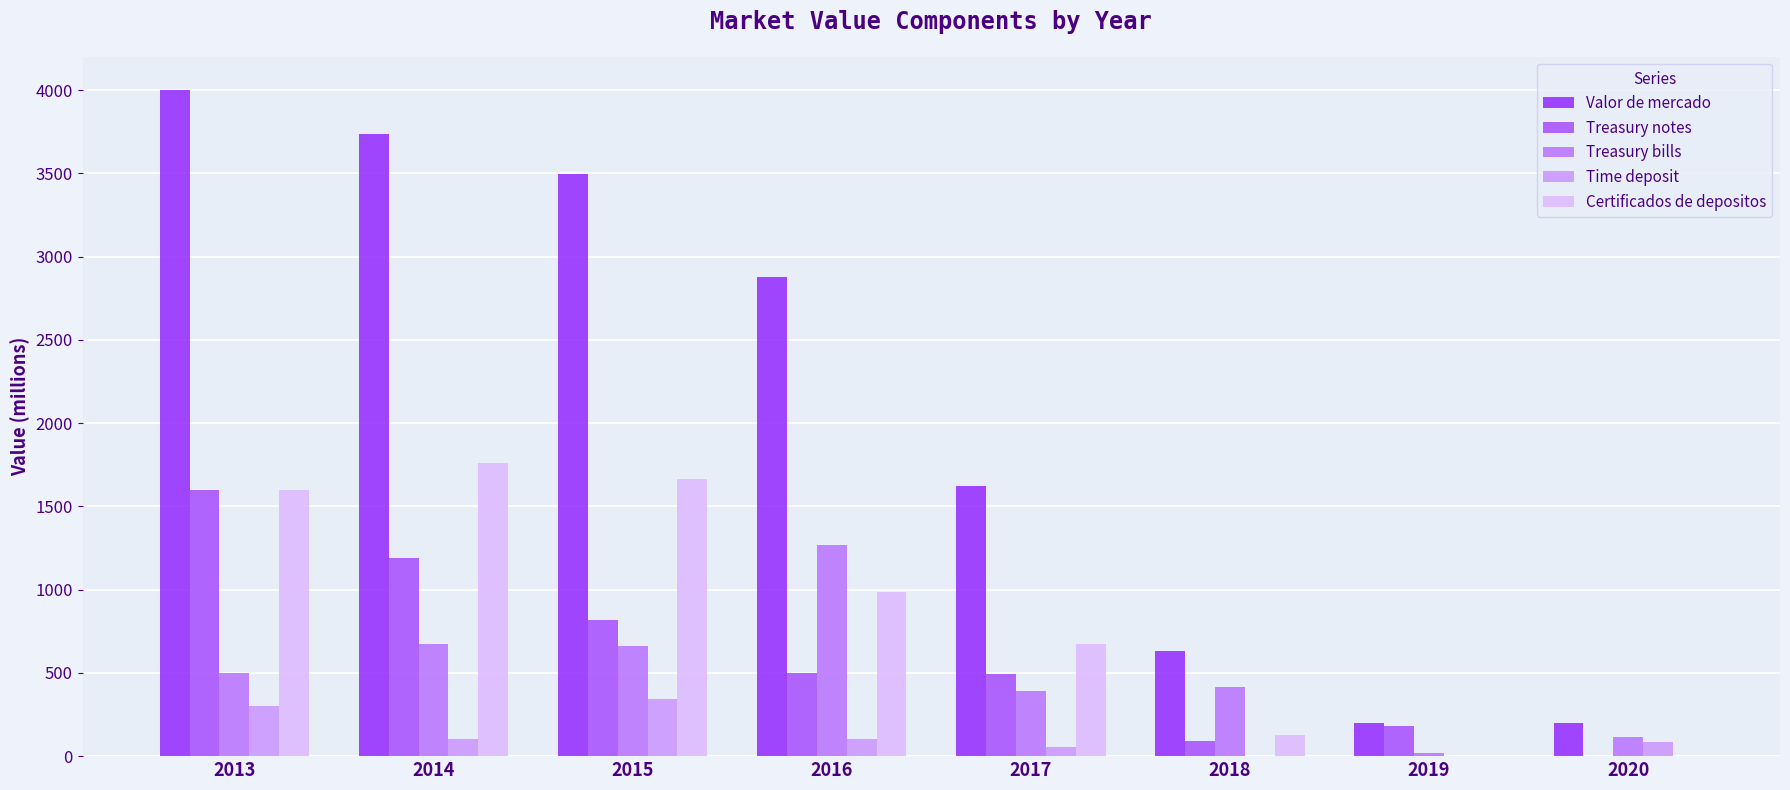

Read the Treasury notes value at 2013, to the nearest 100.

1600